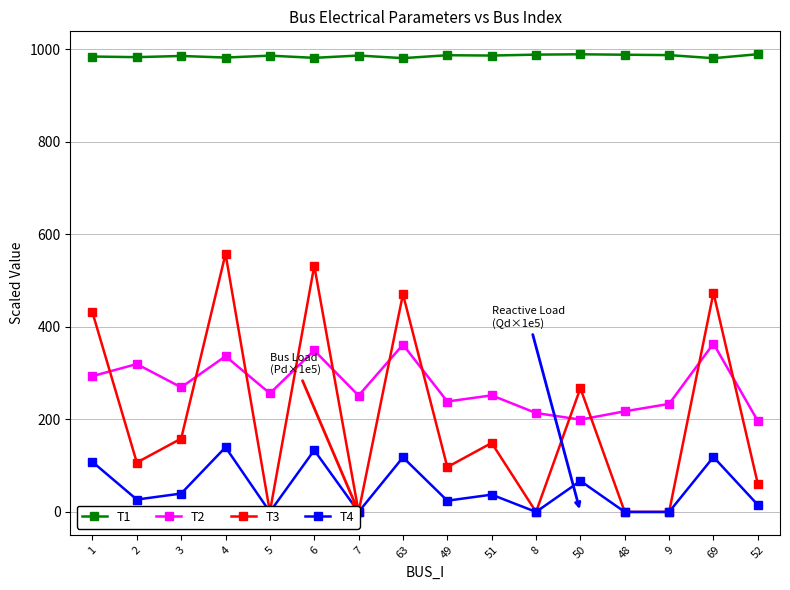

Between 2 and 5, which series saw the biggest shift?

T3